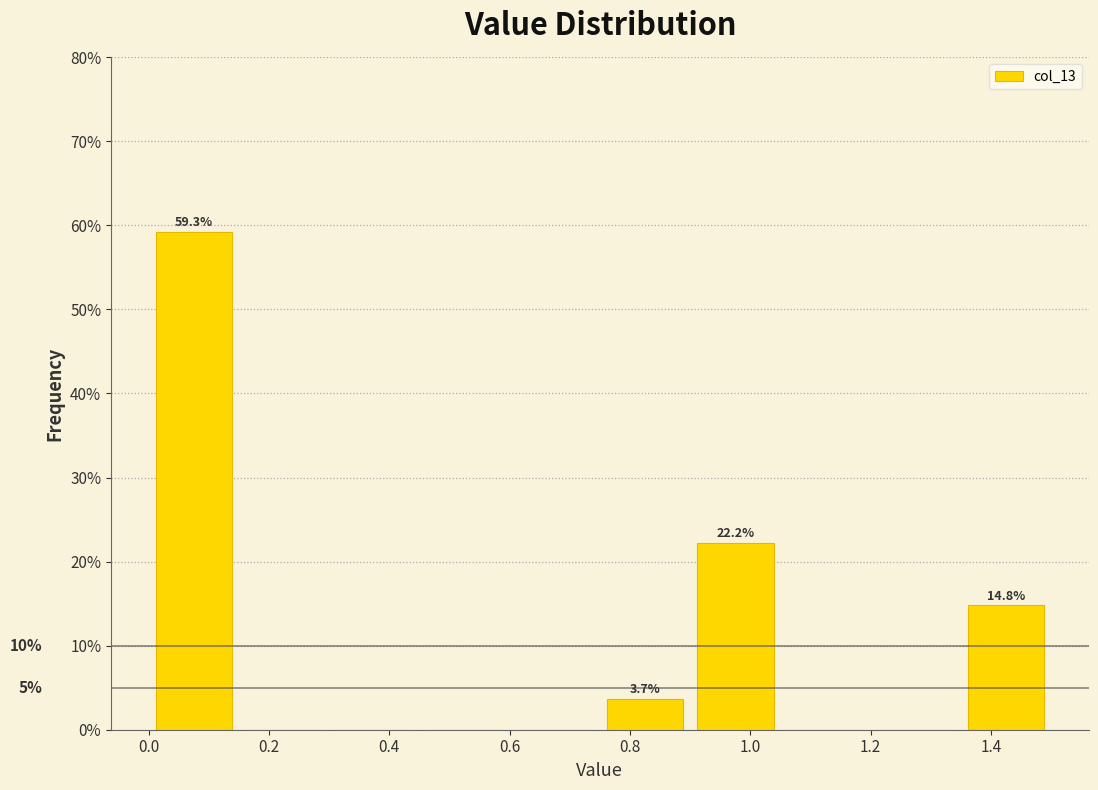

Which range on the x-axis has the tallest bar?

0.00 to 0.15